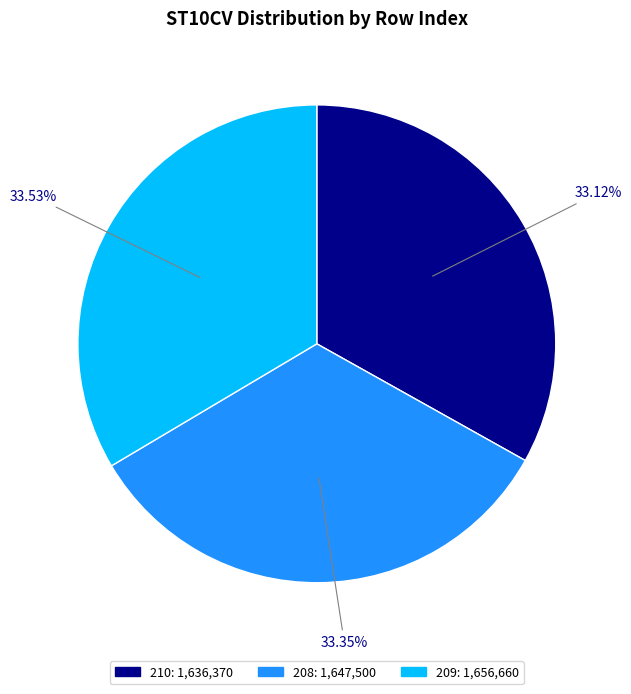

Is there a majority slice in this chart?

No